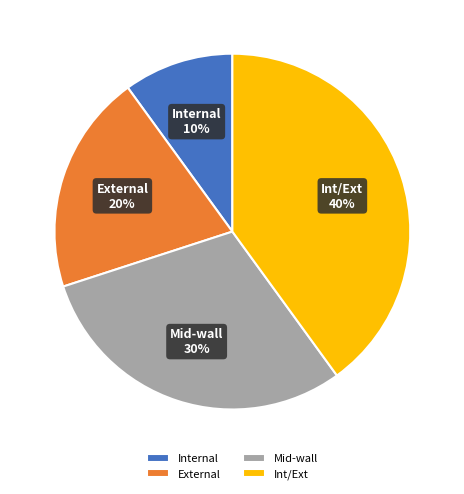

To the nearest percent, what is the average slice percentage?

25%